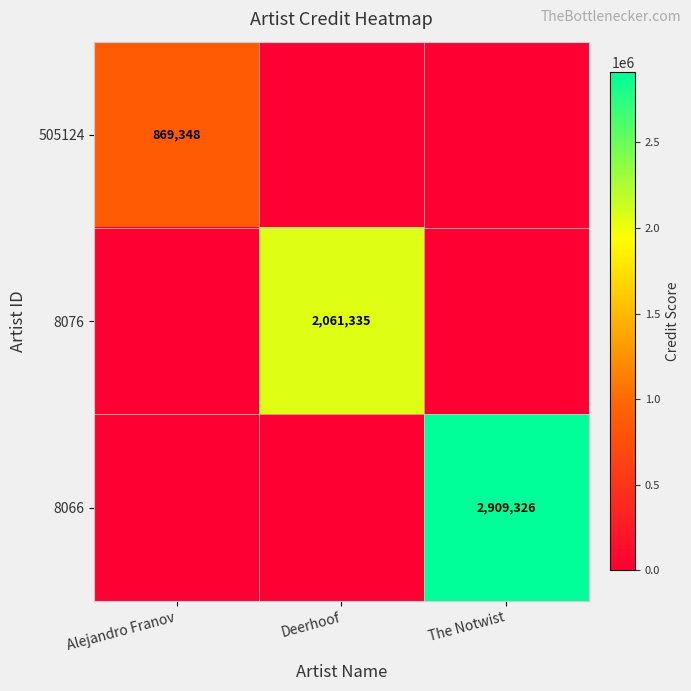

The value of 8066 at The Notwist is 2909326. True or false?

True